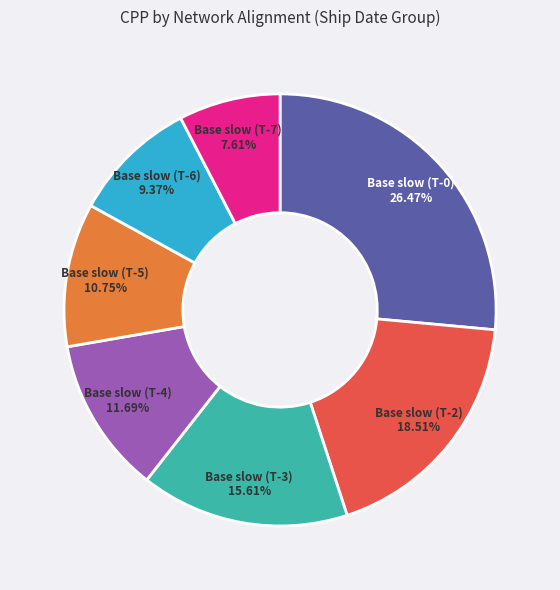

Does any single category account for the majority?

No